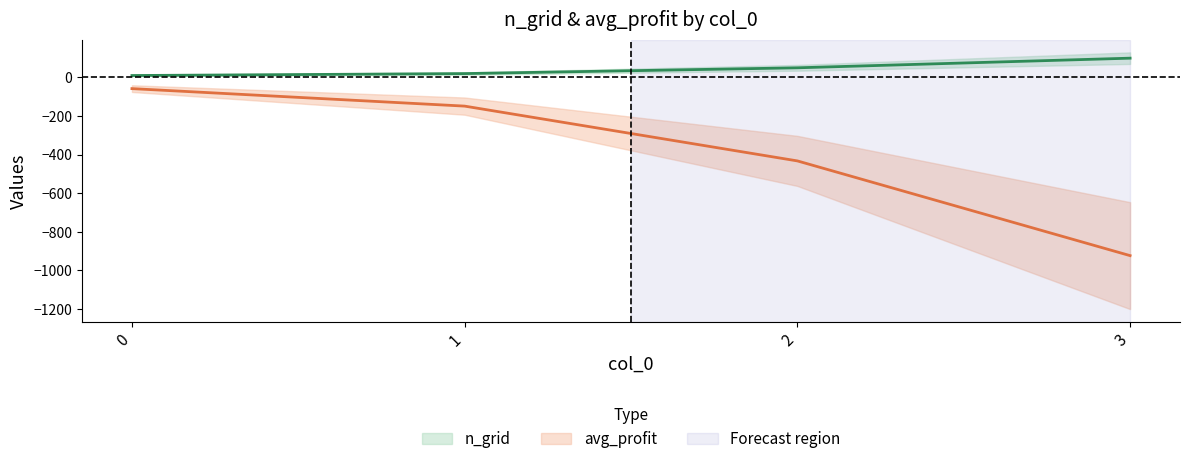

What is the difference between the n_grid values at 3 and 1?

80.0